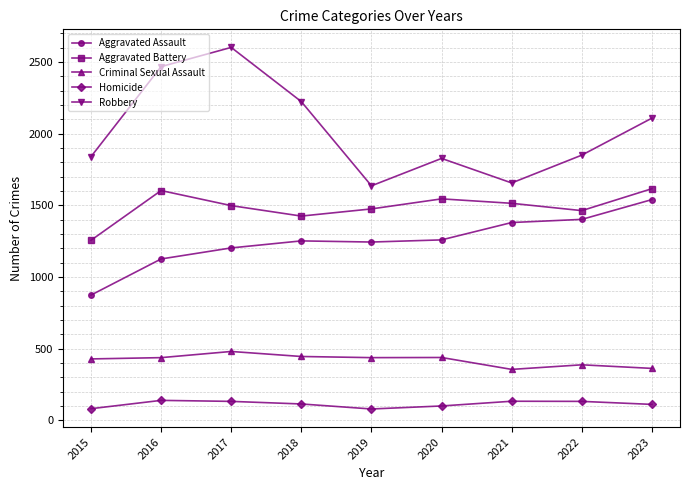

True or false: Aggravated Battery and Aggravated Assault cross at least once.

False